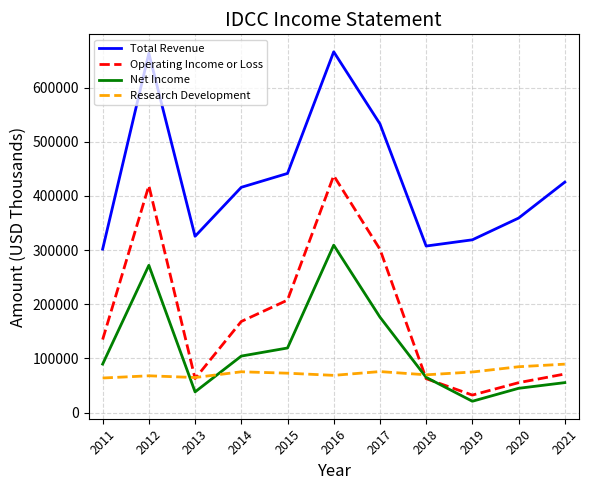

True or false: Total Revenue has more than 2 points higher than both neighbors.

False